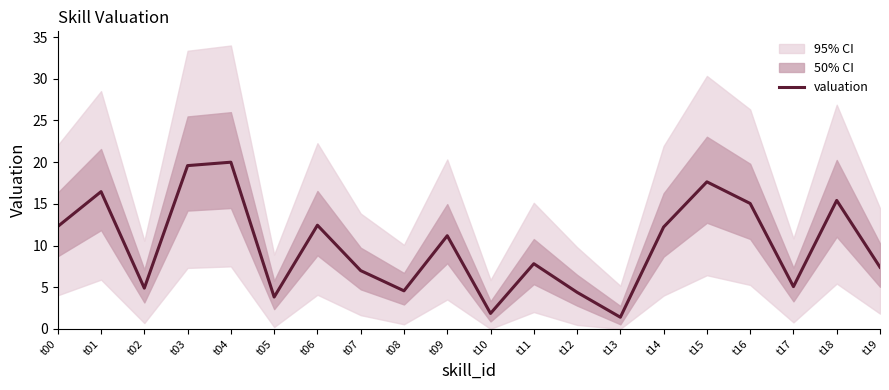

Count the number of categories in the chart.

20